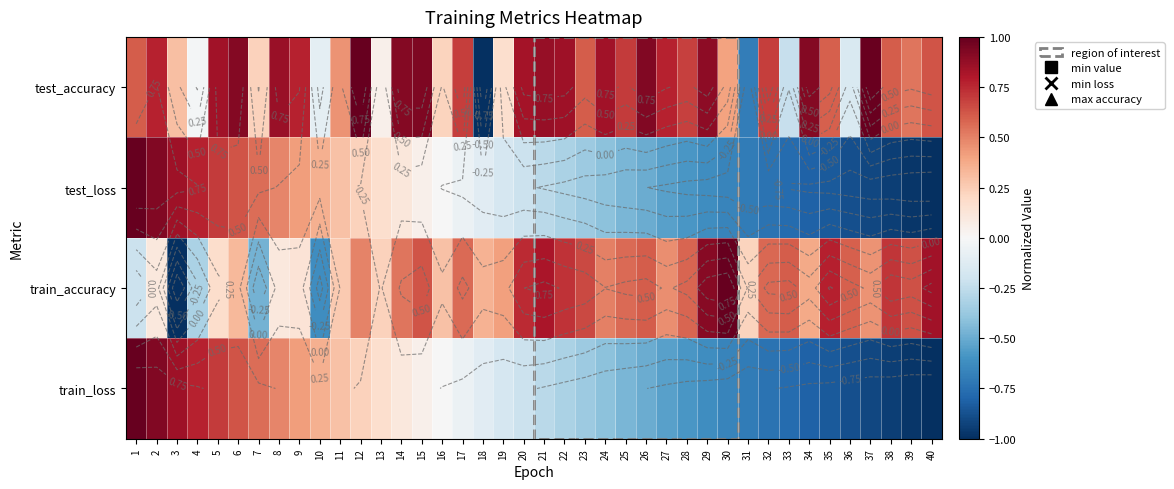

How many negative values does the test_accuracy series have?

6